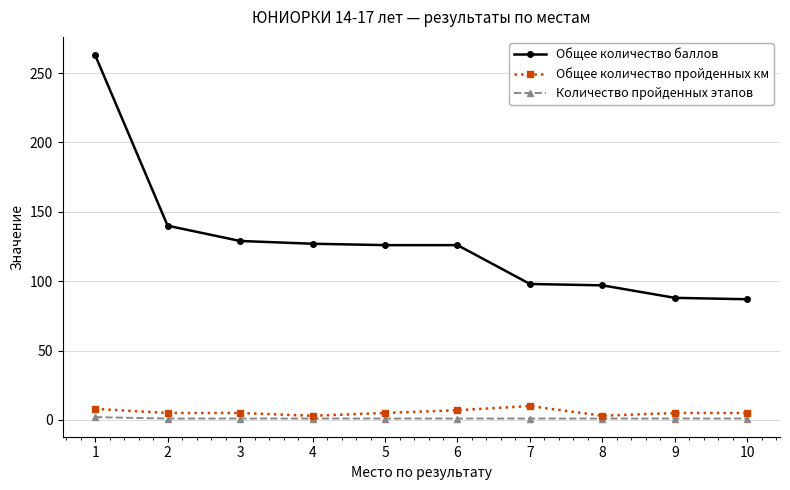

Which series has the widest spread of values?

Общее количество баллов